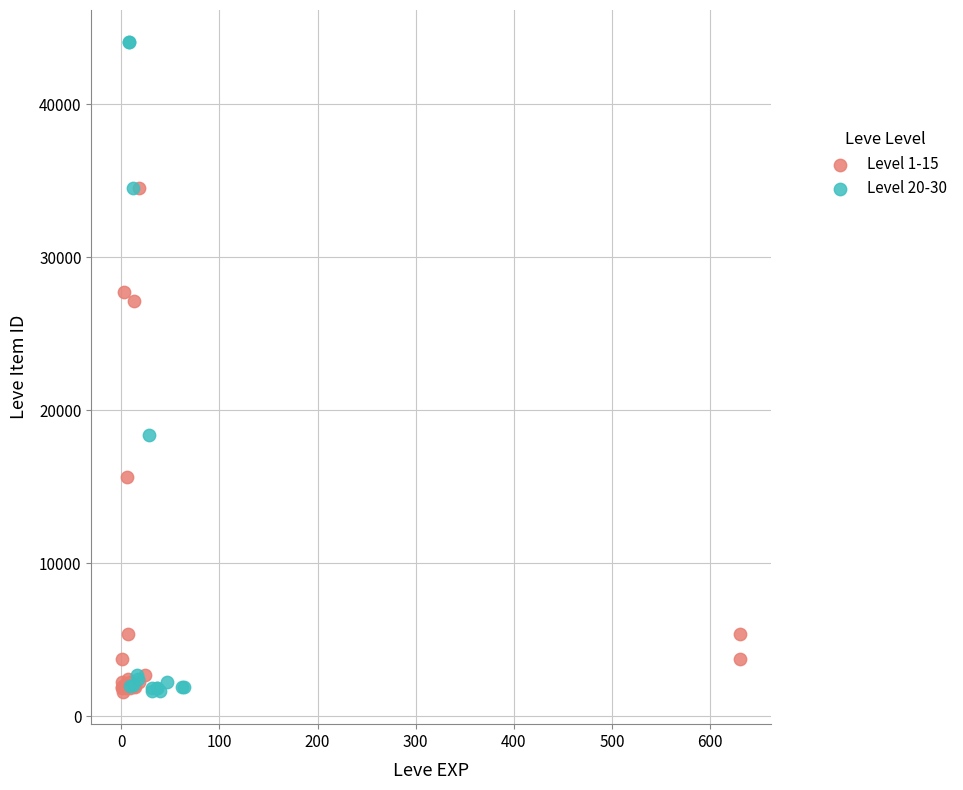

Which series has the widest spread of Y values?

Level 20-30